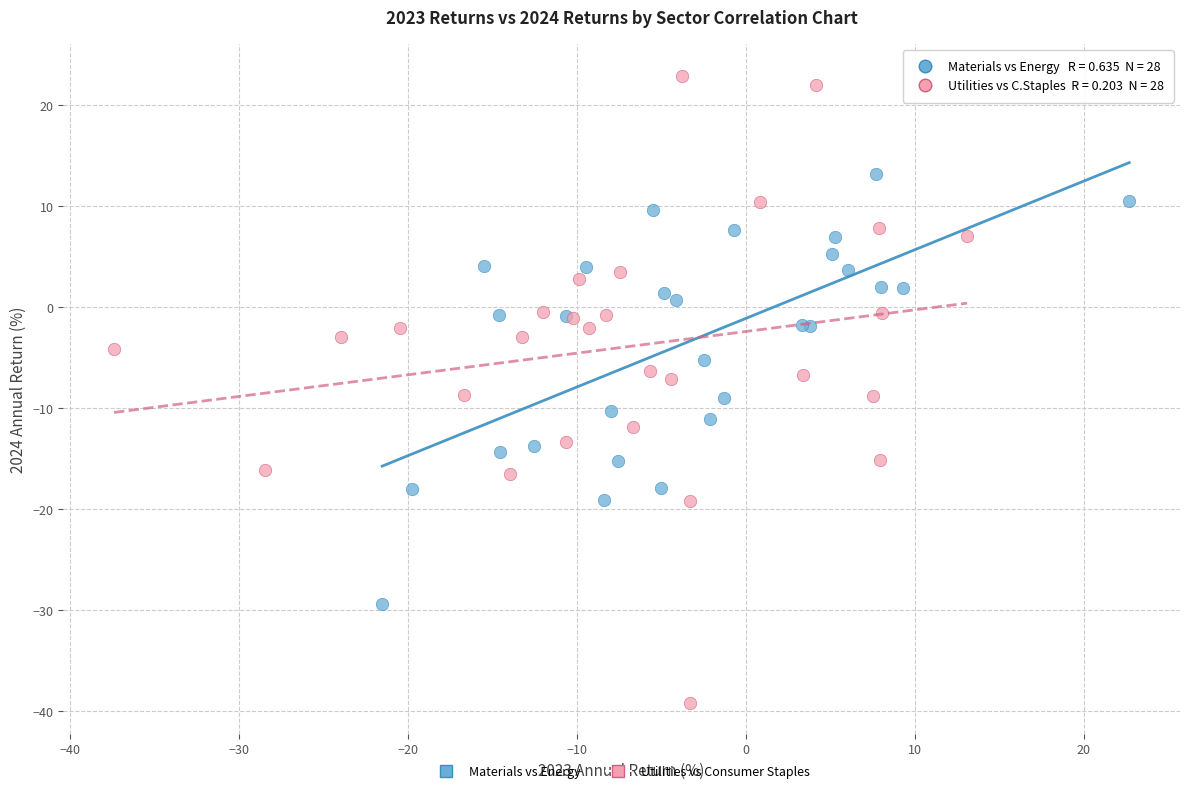

Which series has the largest Y range (max minus min)?

Utilities vs Consumer Staples